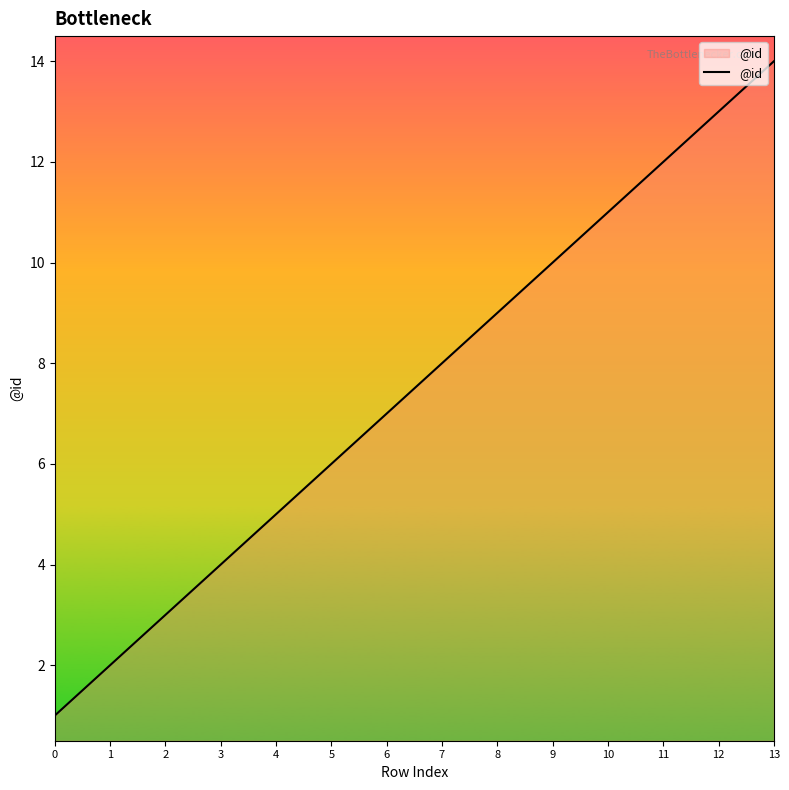

What is the greatest value displayed?

14